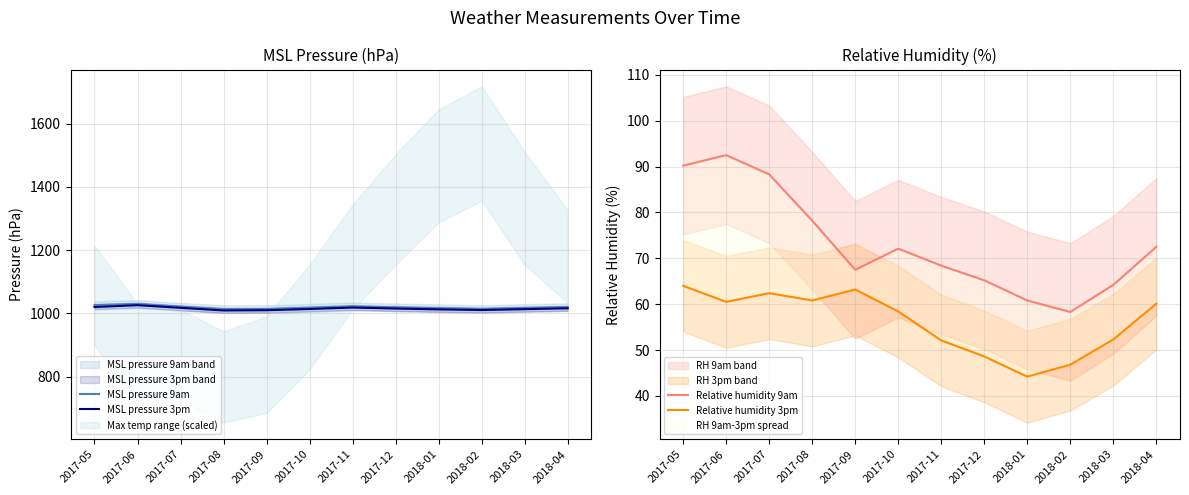

What are all the series names shown in the legend?

MSL pressure 9am, MSL pressure 3pm, Relative humidity 9am, Relative humidity 3pm